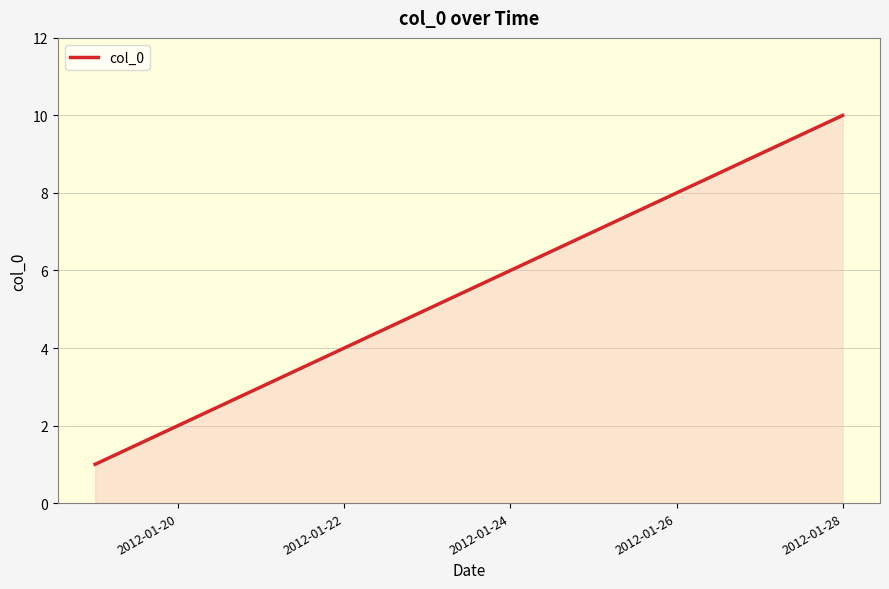

What is the greatest value displayed?

10